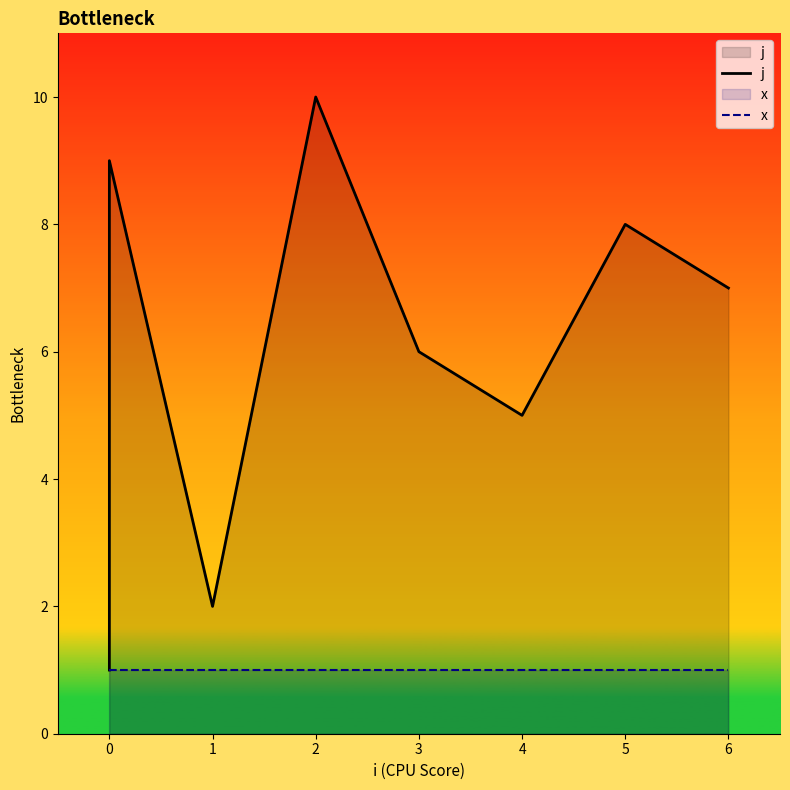

What is the maximum value for x?

1